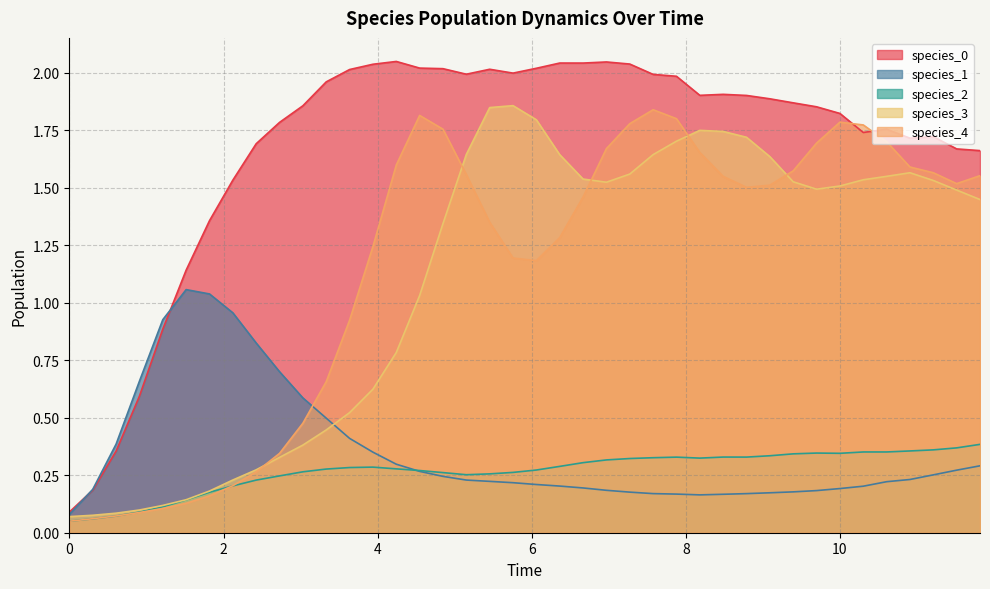

Which series has the largest total across all categories?

species_0